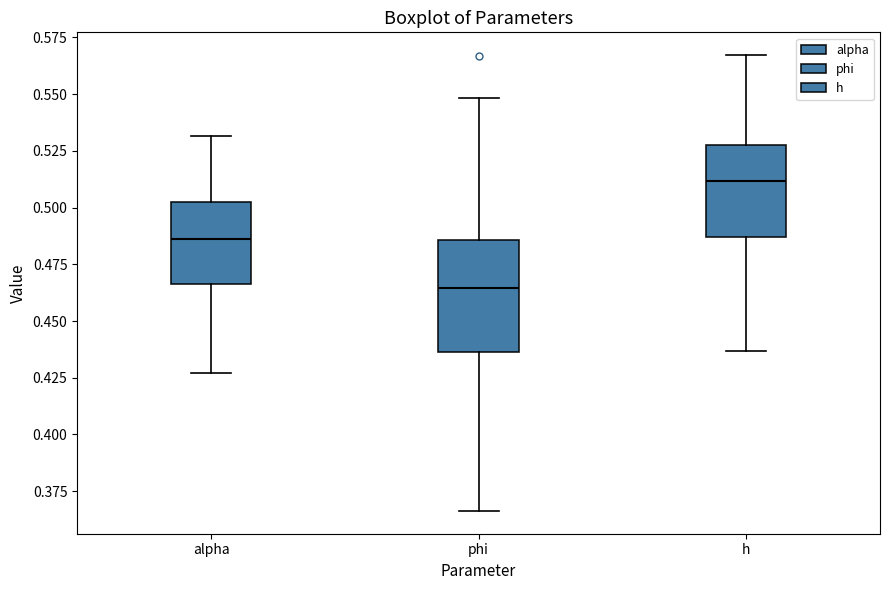

Which box has the lowest median line?

phi